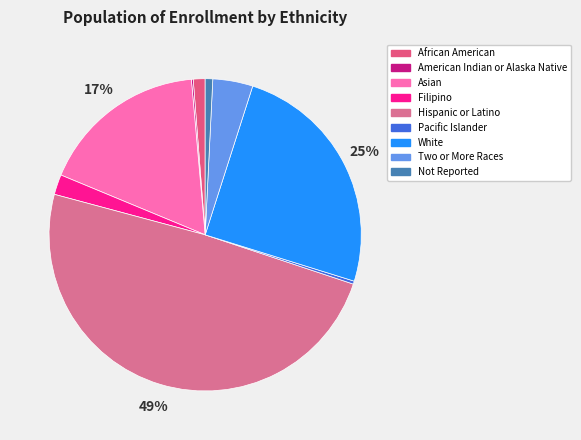

What is the largest slice in the pie chart?

Hispanic or Latino